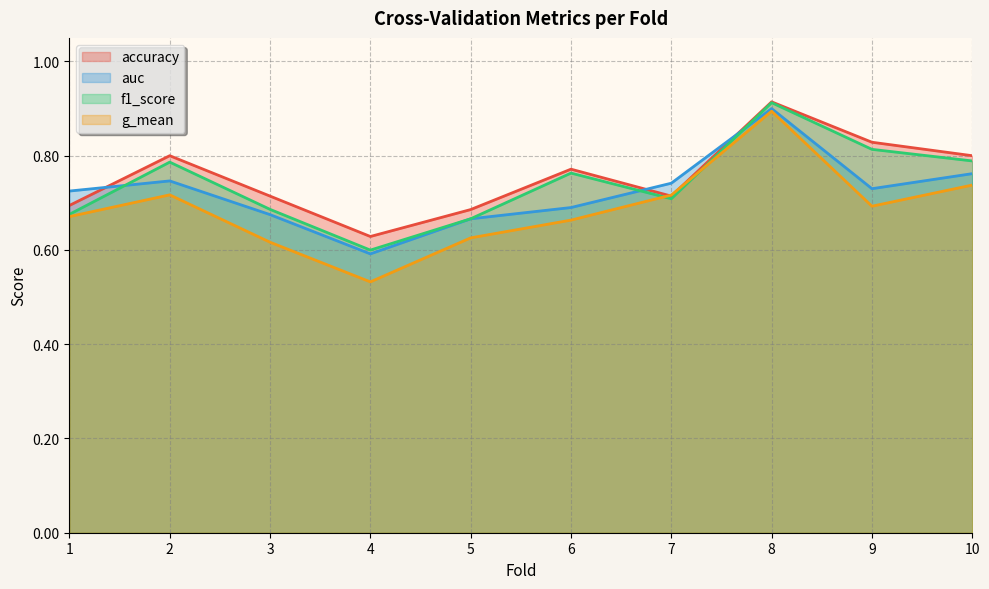

Is it true that accuracy equals 1.1 at 9?

False